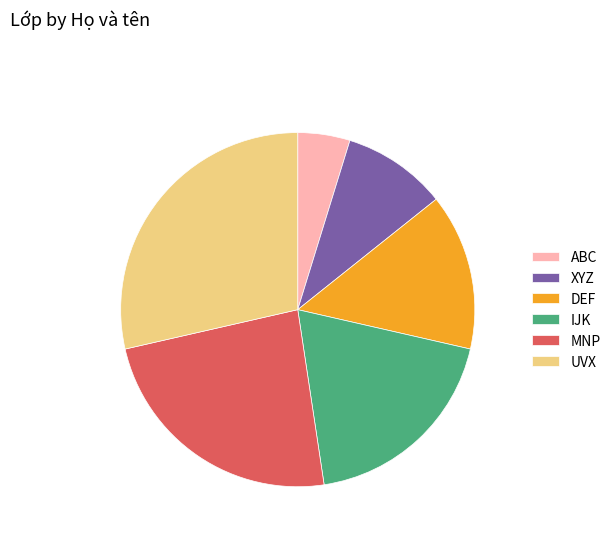

Which category has the smallest portion of the pie?

ABC